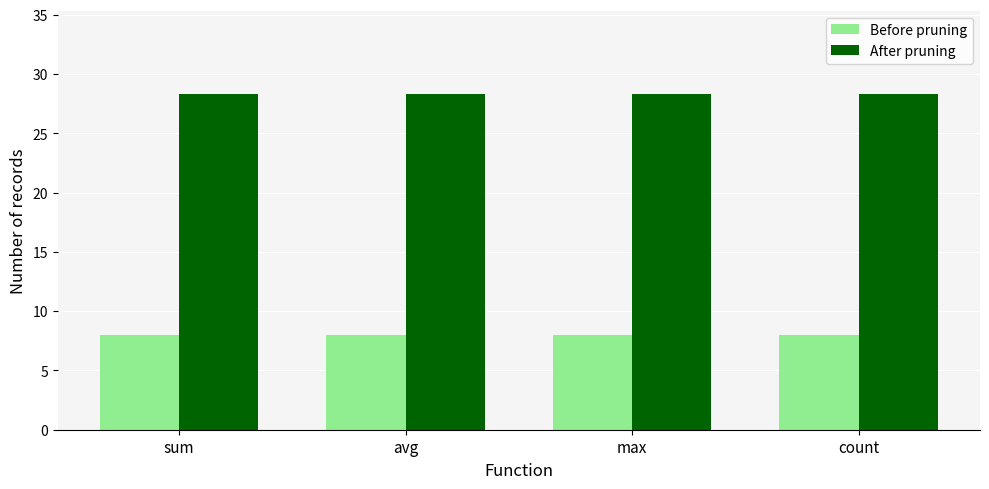

Is it true that After pruning equals 28.3 at count?

True